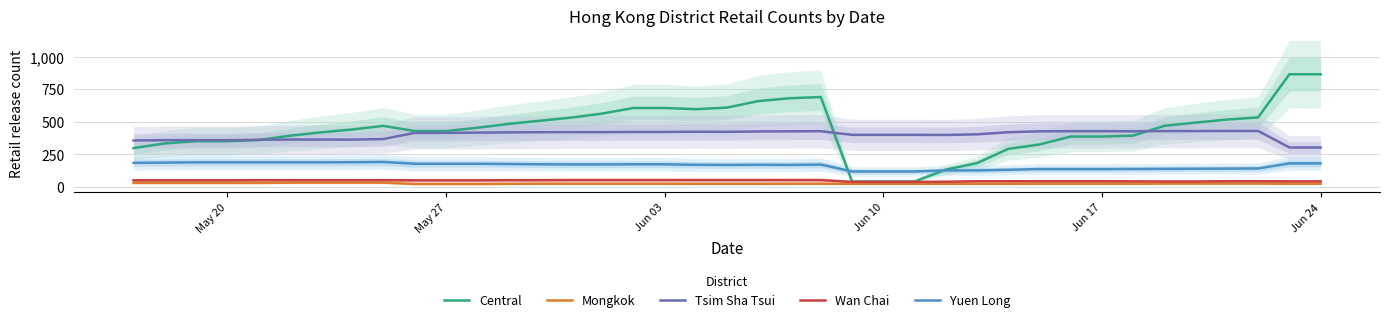

True or false: Mongkok and Wan Chai cross at least once.

False